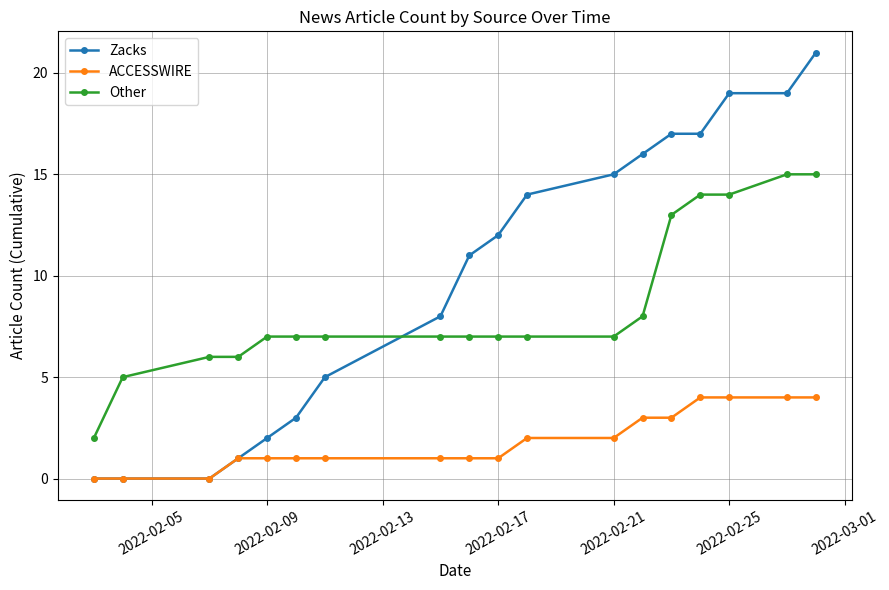

How many categories are shown in the chart?

18